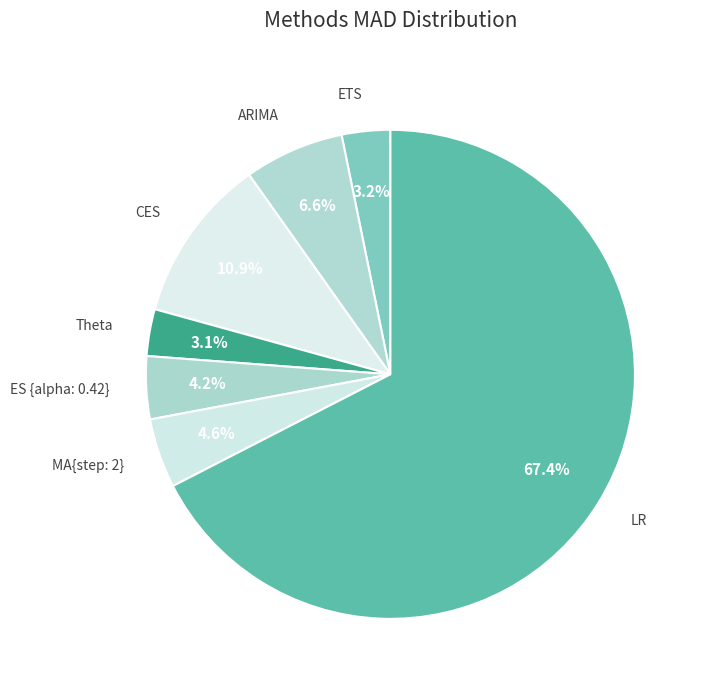

What percentage is the LR slice, to the nearest percent?

67%